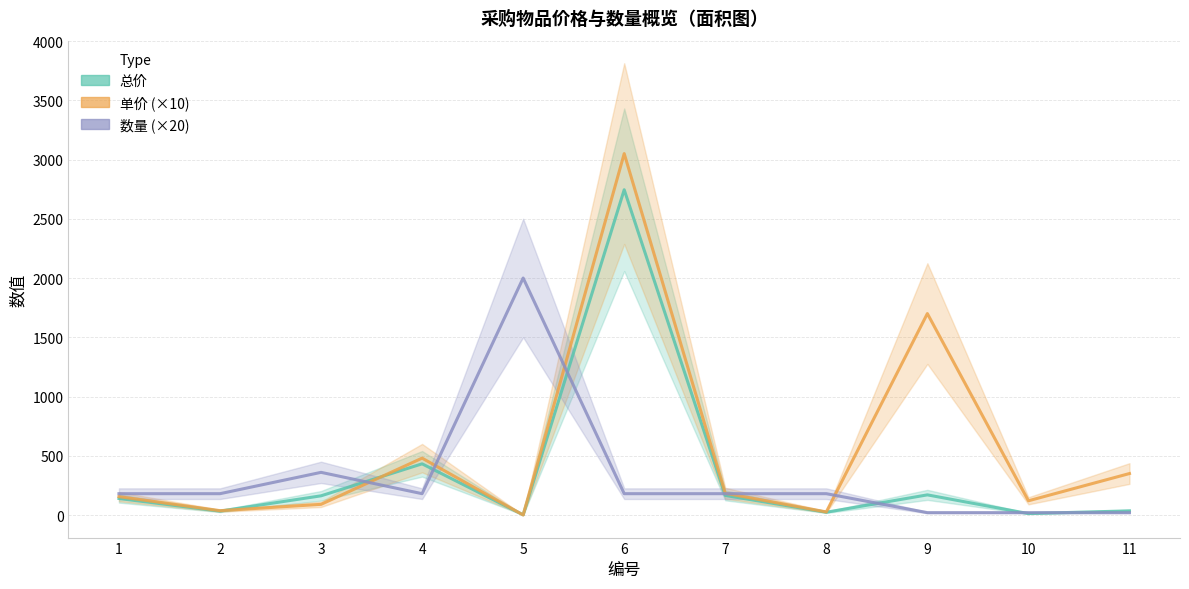

After their last crossing, which series has the higher values: 数量 (×20) or 单价 (×10)?

单价 (×10)